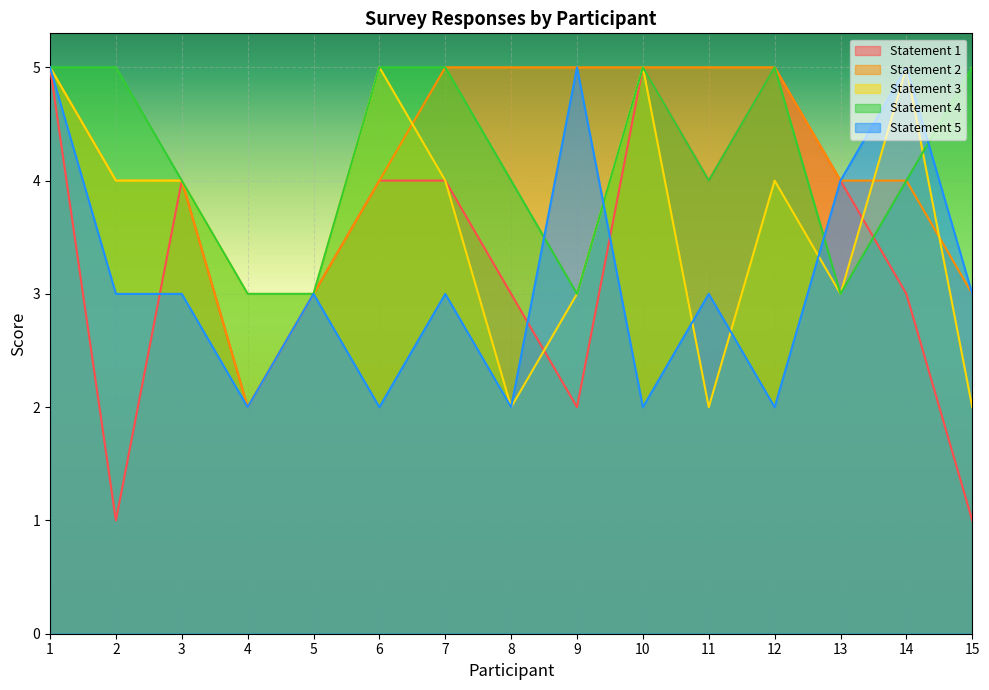

How many times do Statement 1 and Statement 3 cross each other?

2